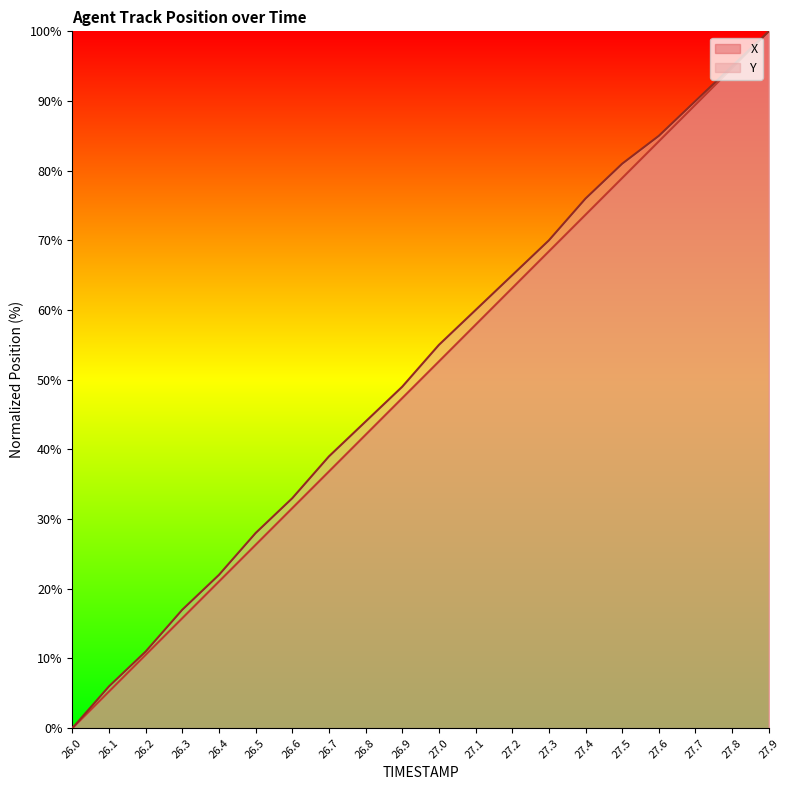

True or false: X has a value of 29.0 at 26.4.

False